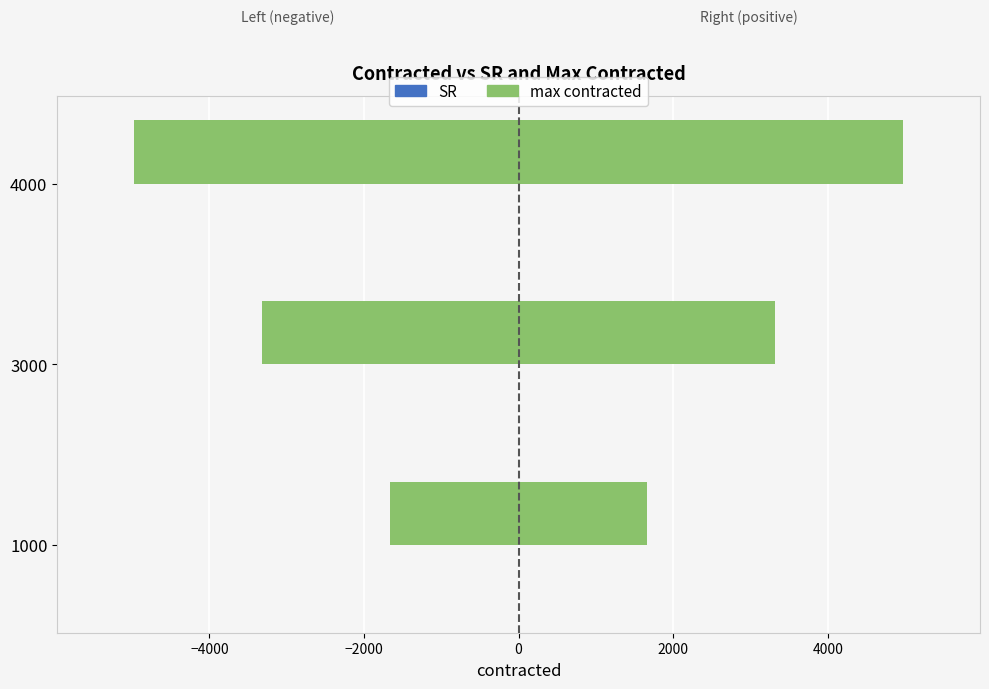

Is it true that SR equals -0.1 at 3000?

False